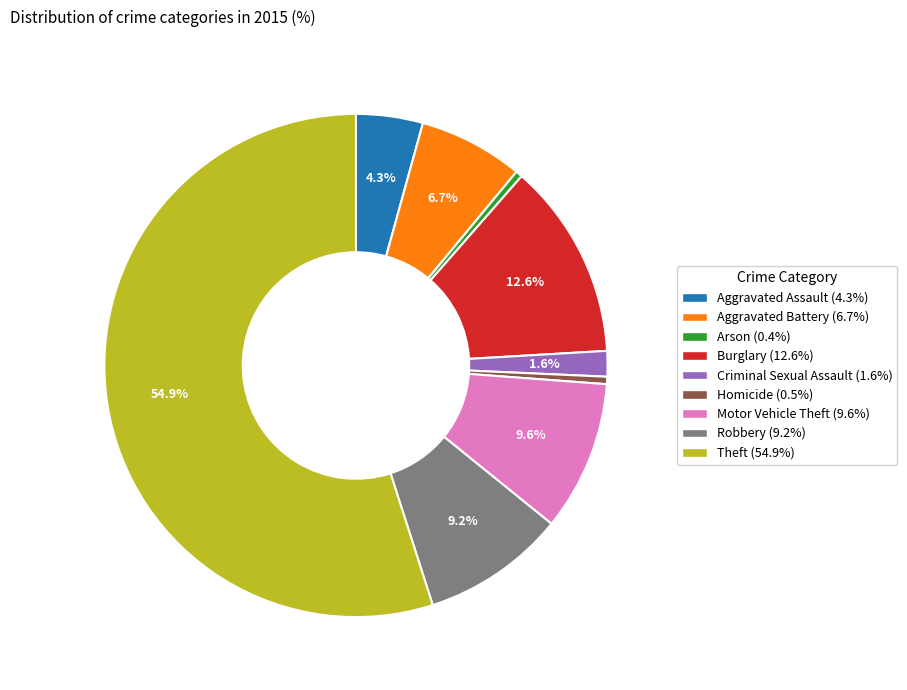

What portion of the pie excludes Motor Vehicle Theft?

90.4%